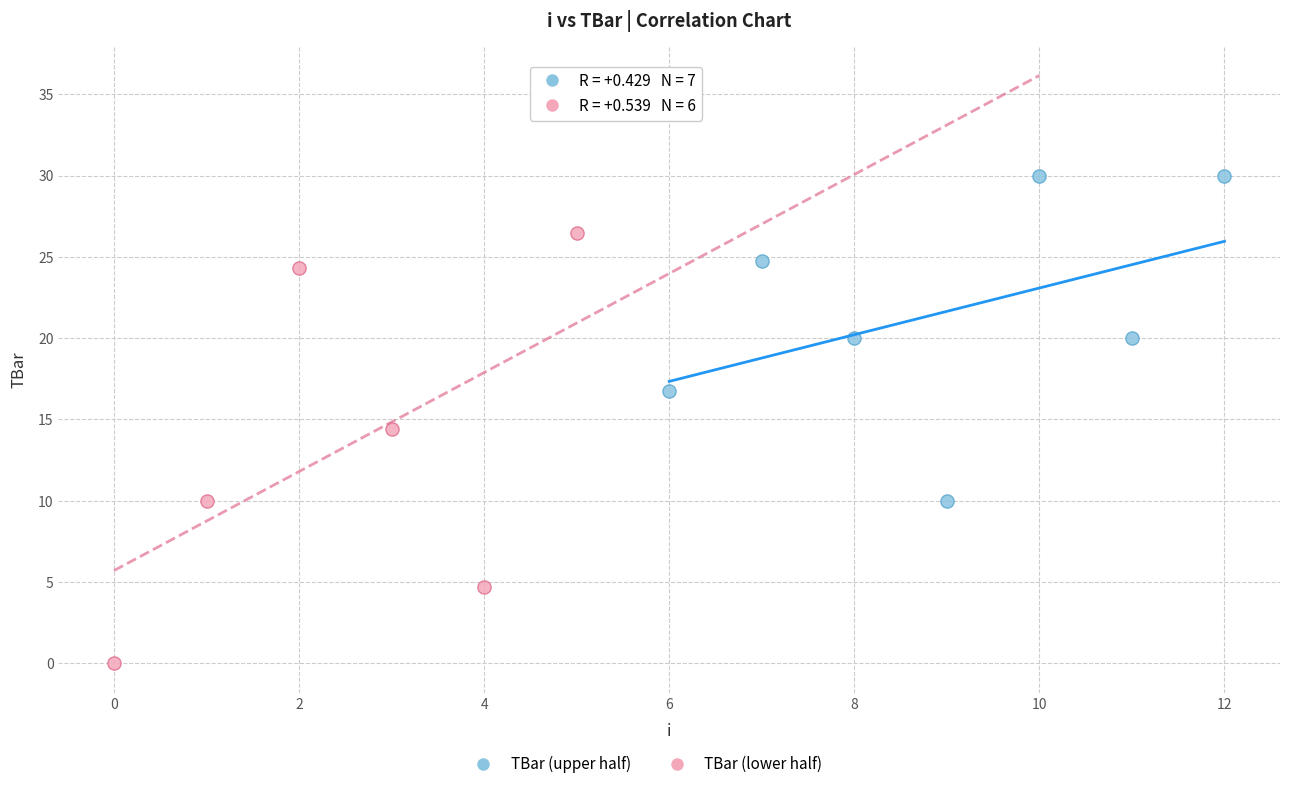

Which series reaches the maximum Y coordinate?

TBar (upper half)